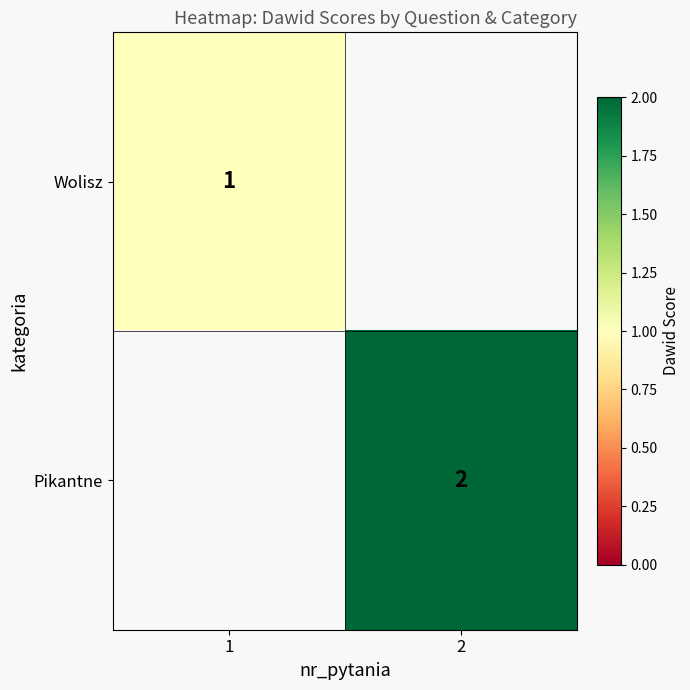

Is the value of Pikantne at 2 greater than the value of Wolisz at 1?

Yes